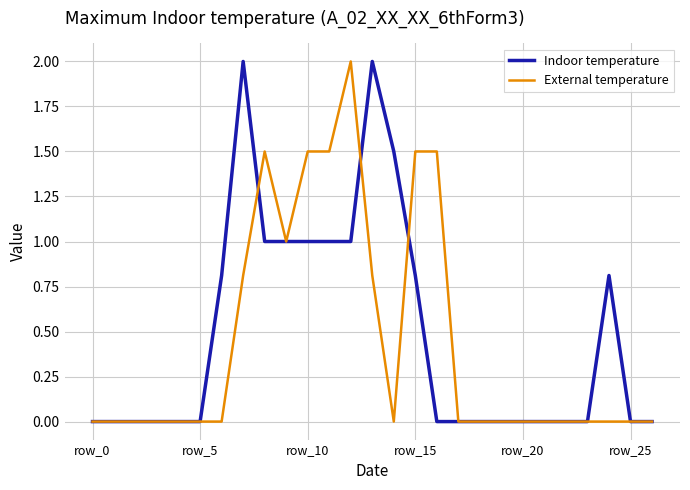

What is the maximum value for External temperature?

2.0